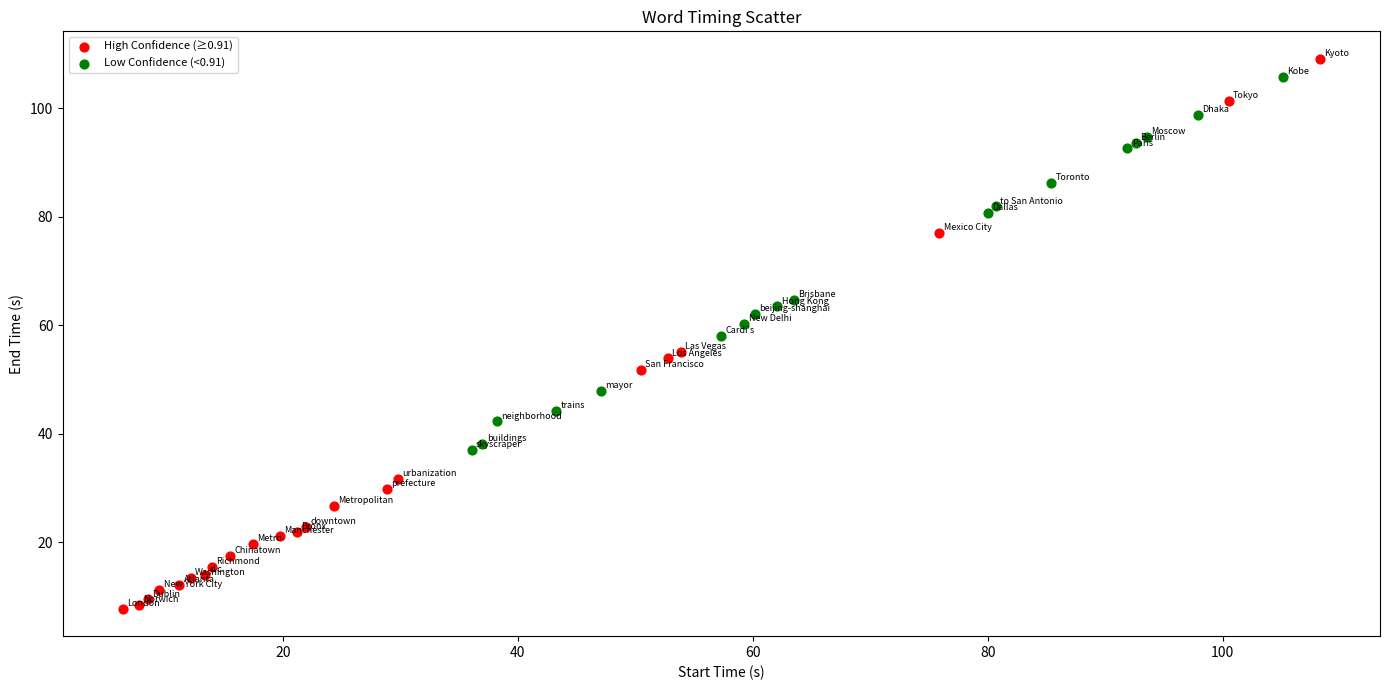

Which series has the widest spread of Y values?

High Confidence (≥0.91)